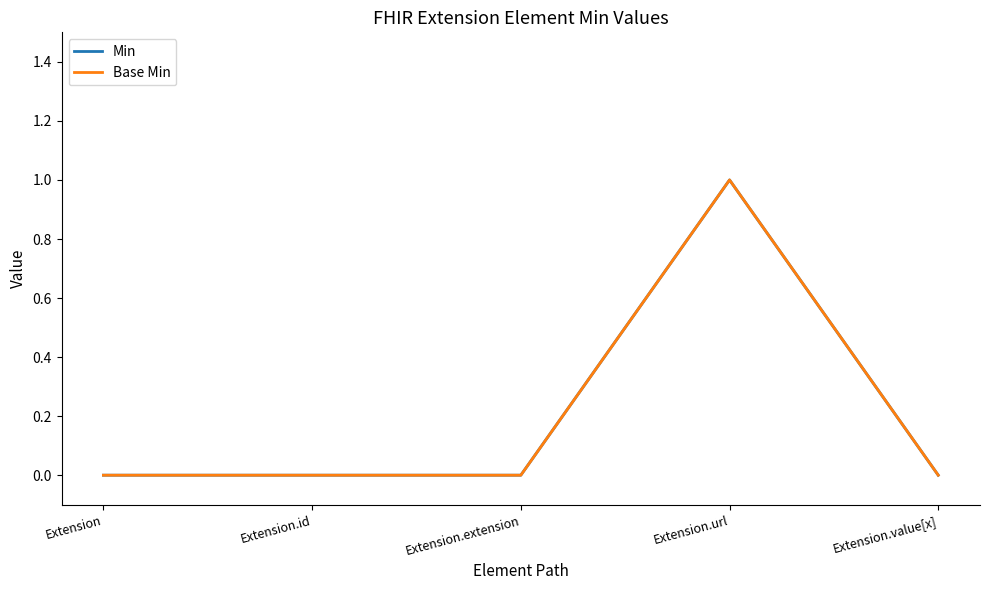

True or false: Base Min and Min cross at least once.

False